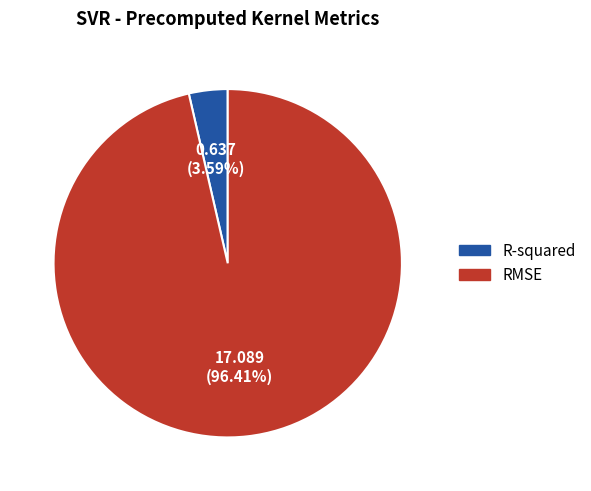

Is it true that RMSE is 96% of the pie?

True